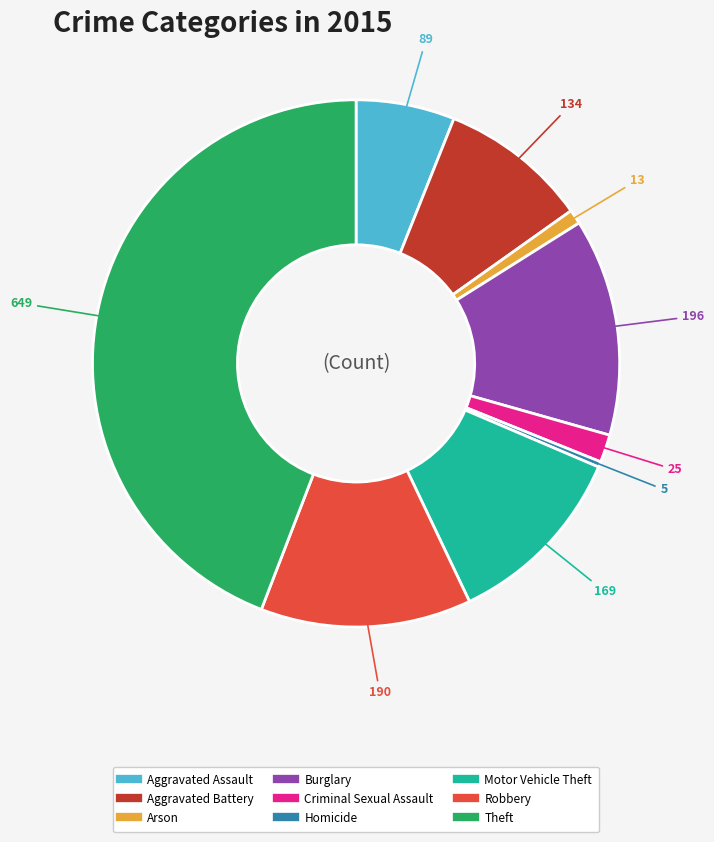

Is the sum of Burglary and Theft greater than half?

Yes